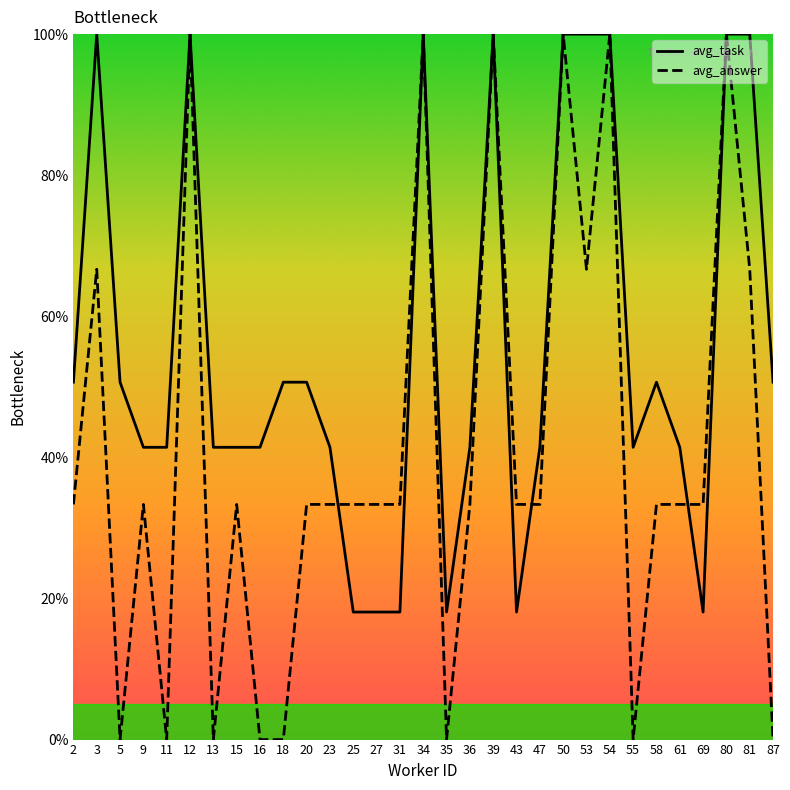

The avg_task series shows 100.0 at 80. True or false?

True